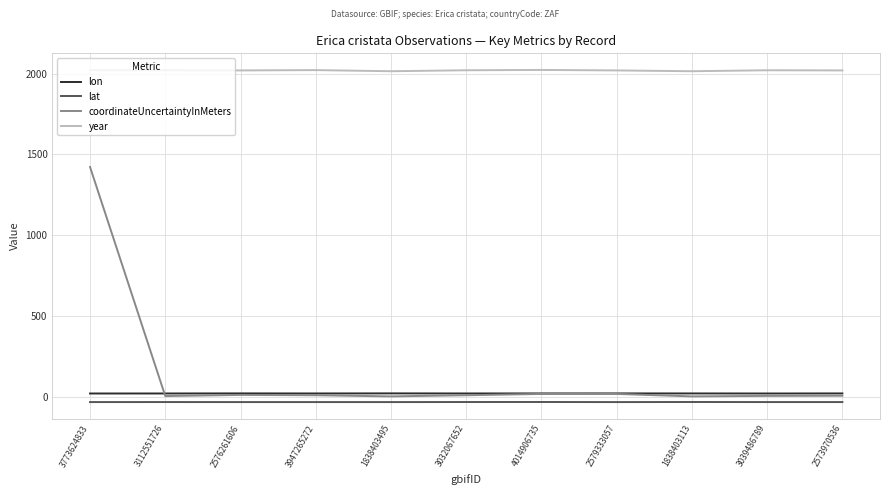

What is the total value across all series at 3032067652?

2014.0